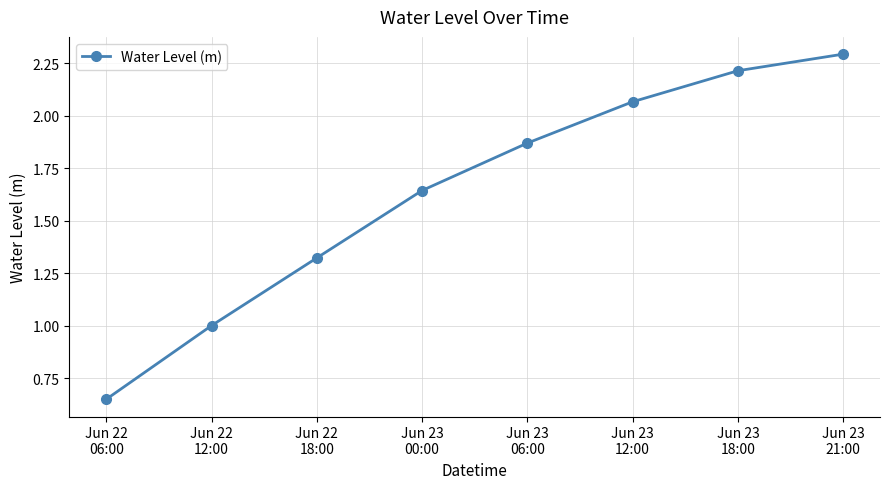

What is the value of the 8th point from the left?

2.3